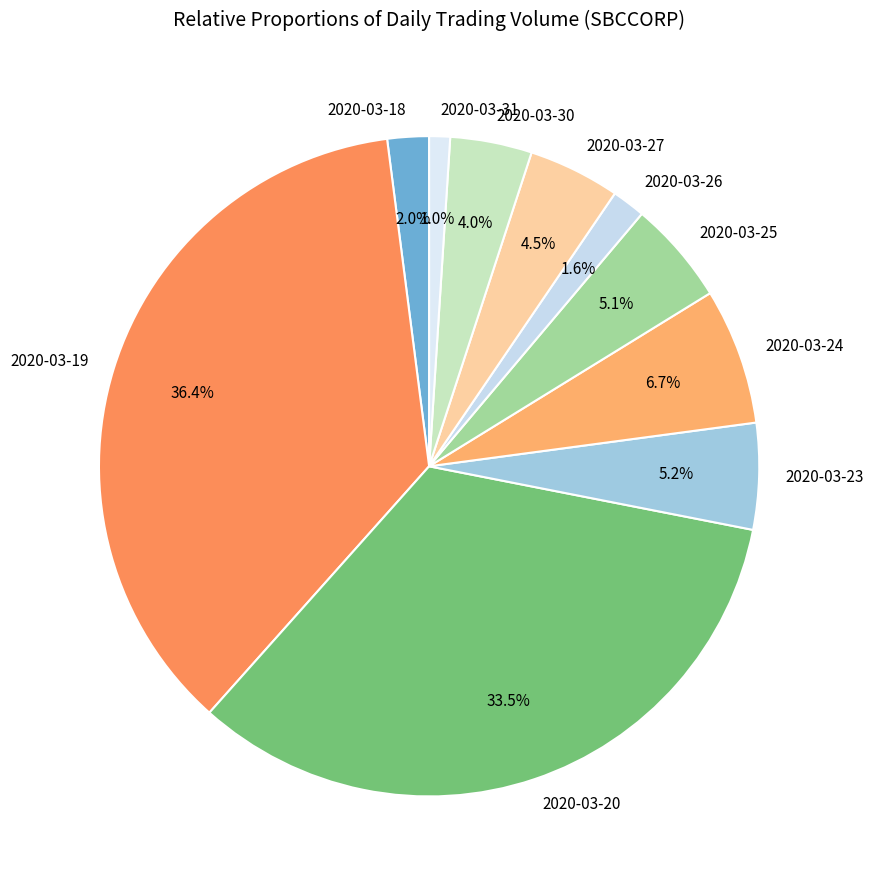

Which slice is the smallest?

2020-03-31